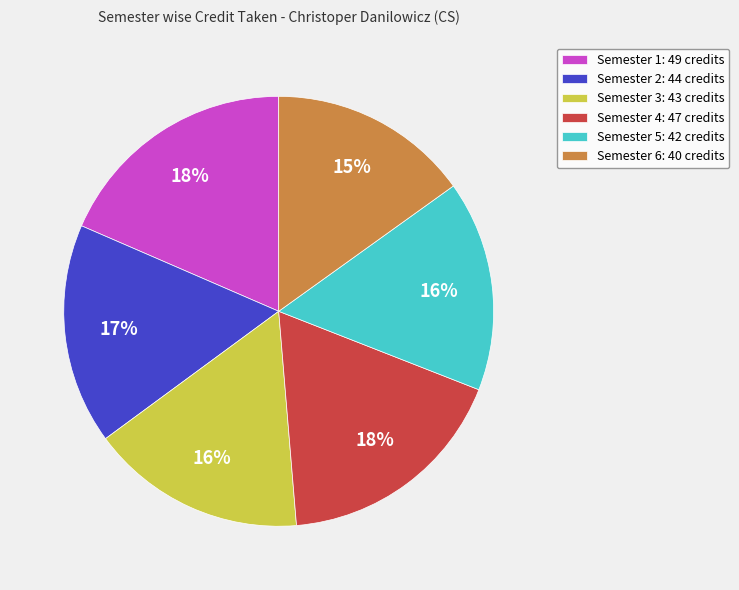

Does Semester 1 account for over 50% of the chart?

No